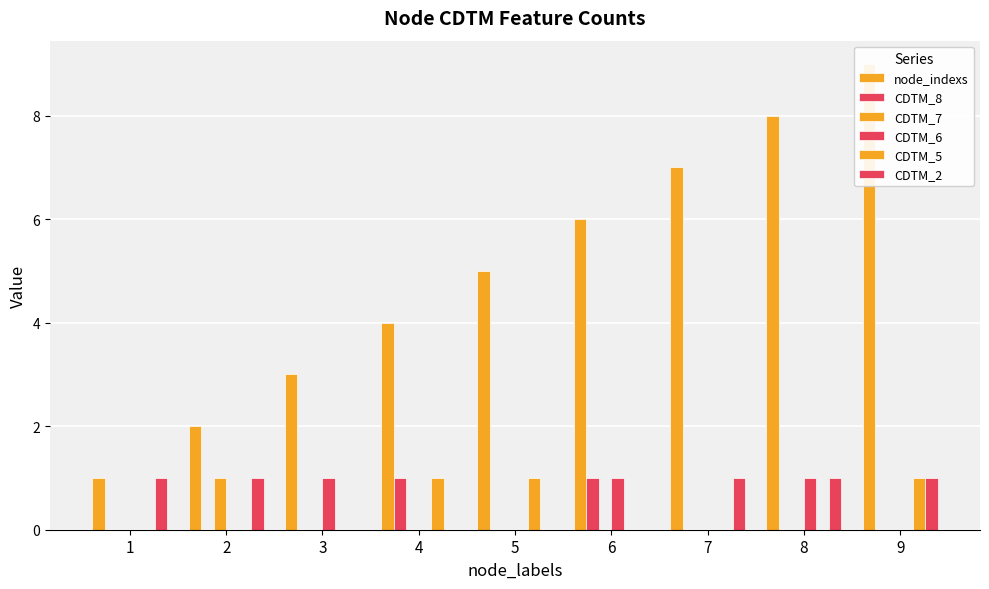

Reading right to left, what are all the values shown in this chart?

node_indexs: 9	8	7	6	5	4	3	2	1
CDTM_8: 0	0	0	1	0	1	0	0	0
CDTM_7: 0	0	0	0	0	0	0	1	0
CDTM_6: 0	1	0	1	0	0	1	0	0
CDTM_5: 1	0	0	0	1	1	0	0	0
CDTM_2: 1	1	1	0	0	0	0	1	1